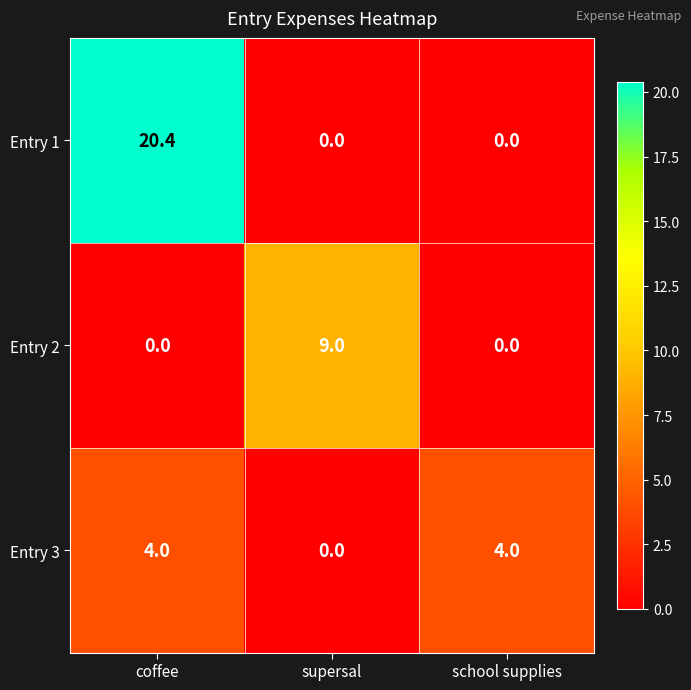

Is the value of Entry 3 at school supplies greater than the value of Entry 2 at school supplies?

Yes